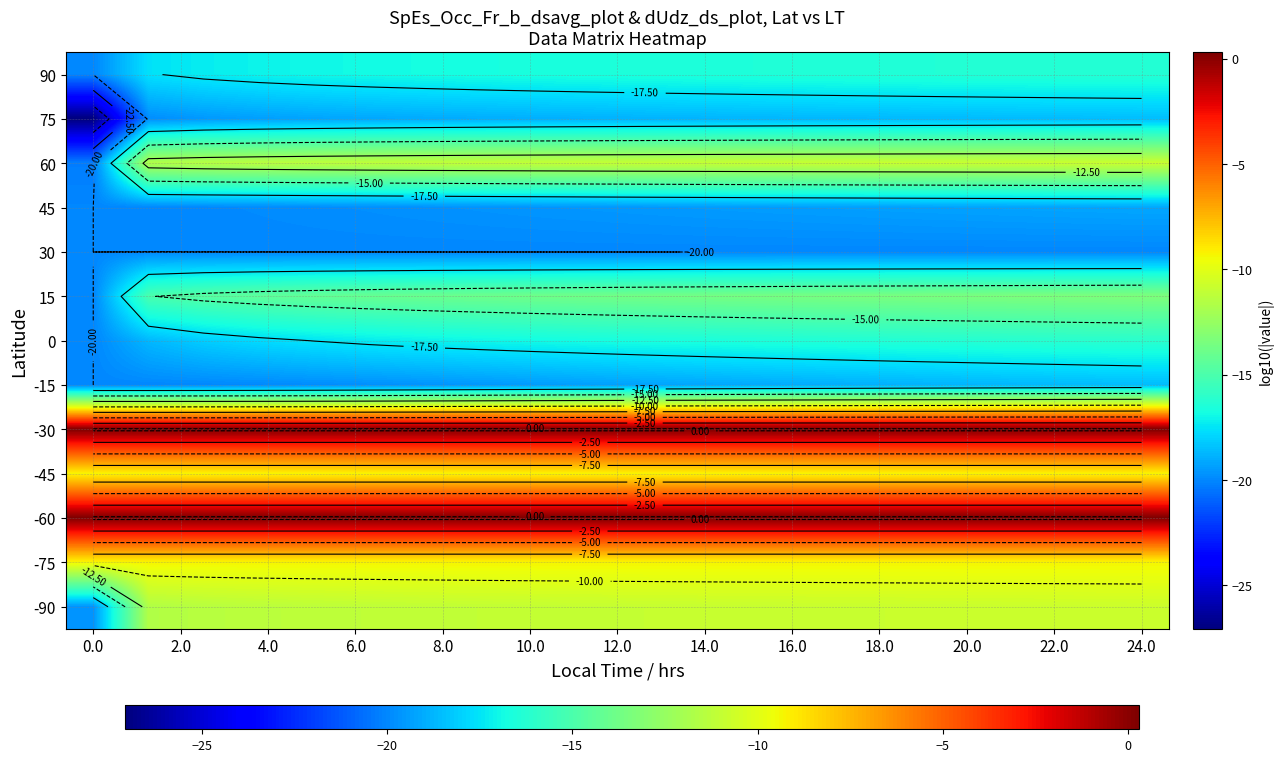

How many categories are shown in the chart?

20